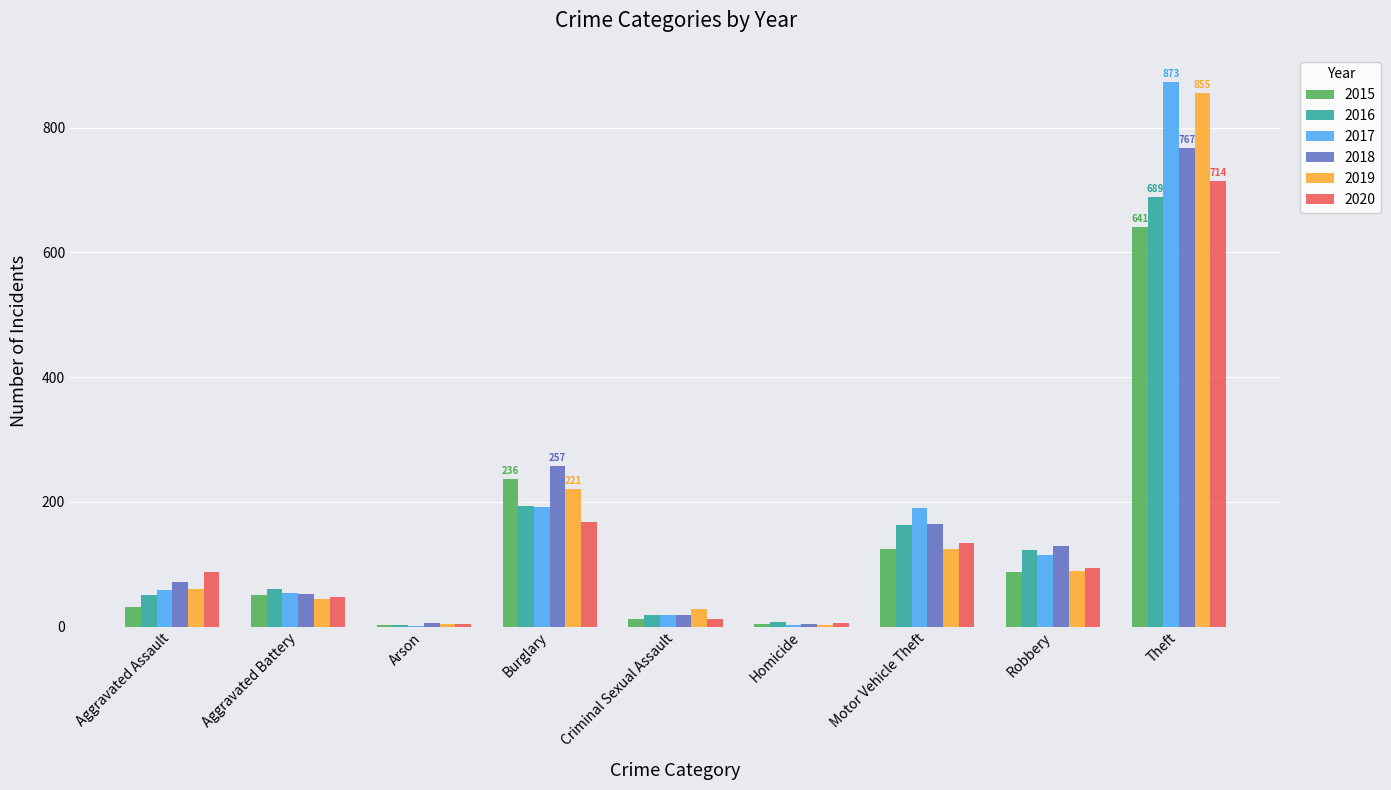

Does the chart contain stacked bars?

No